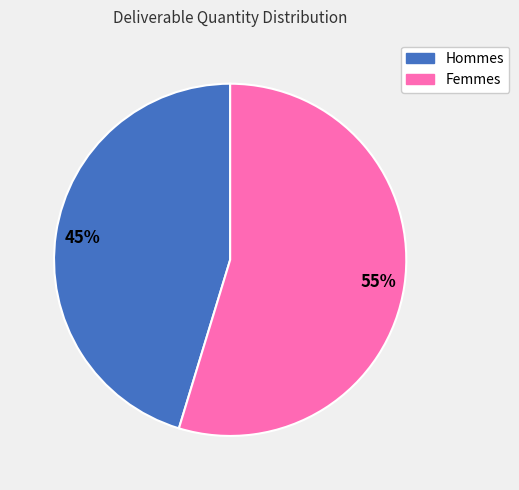

Is there a majority slice in this chart?

Yes